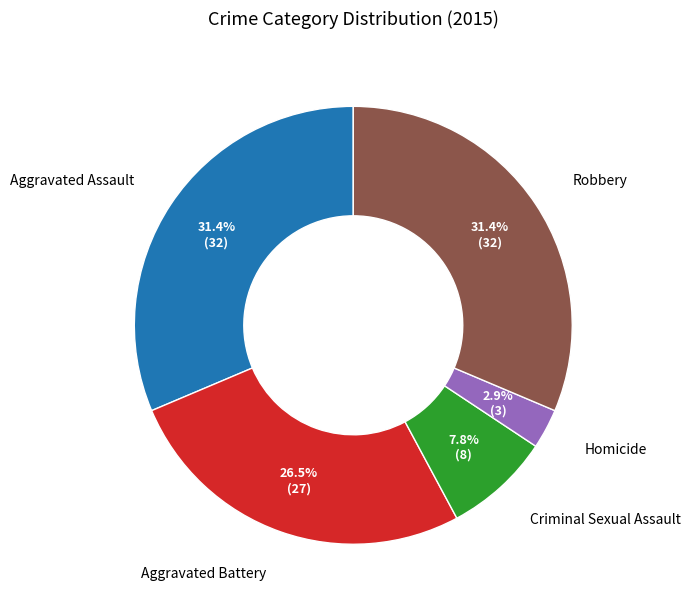

How many slices are in this pie chart?

5